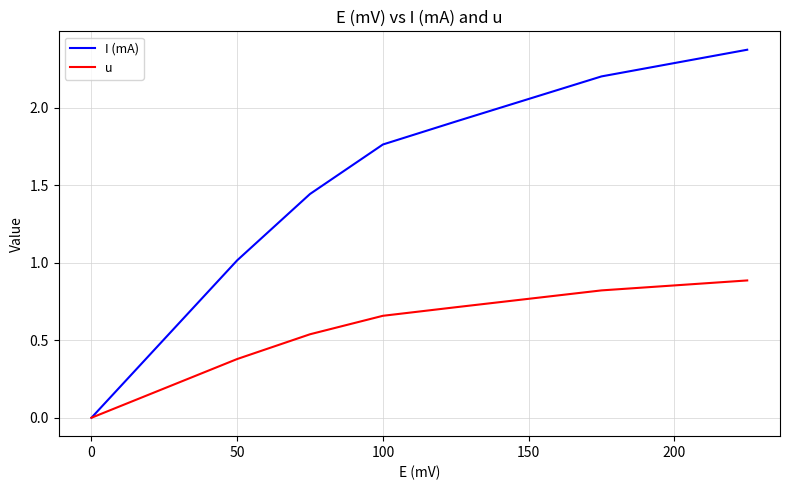

Which series has the largest total across all categories?

I (mA)